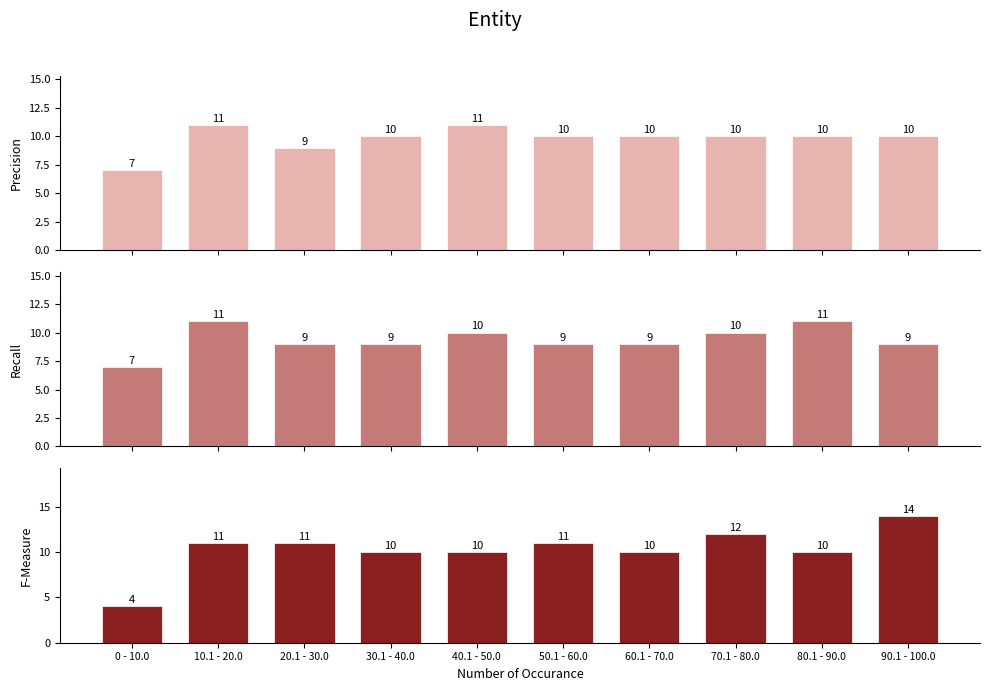

Which has a higher value, 70.1 - 80.0 or 0 - 10.0?

70.1 - 80.0